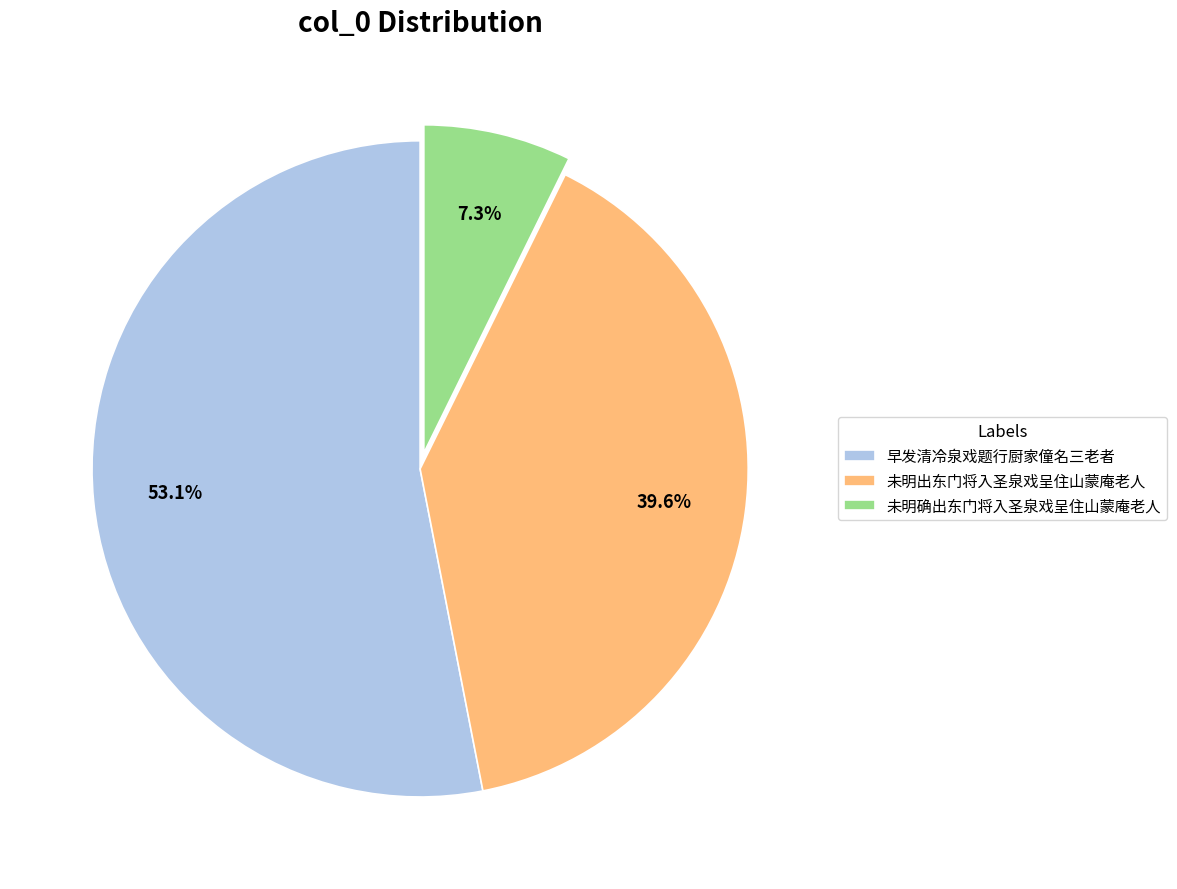

What is the largest slice in the pie chart?

早发清冷泉戏题行厨家僮名三老者